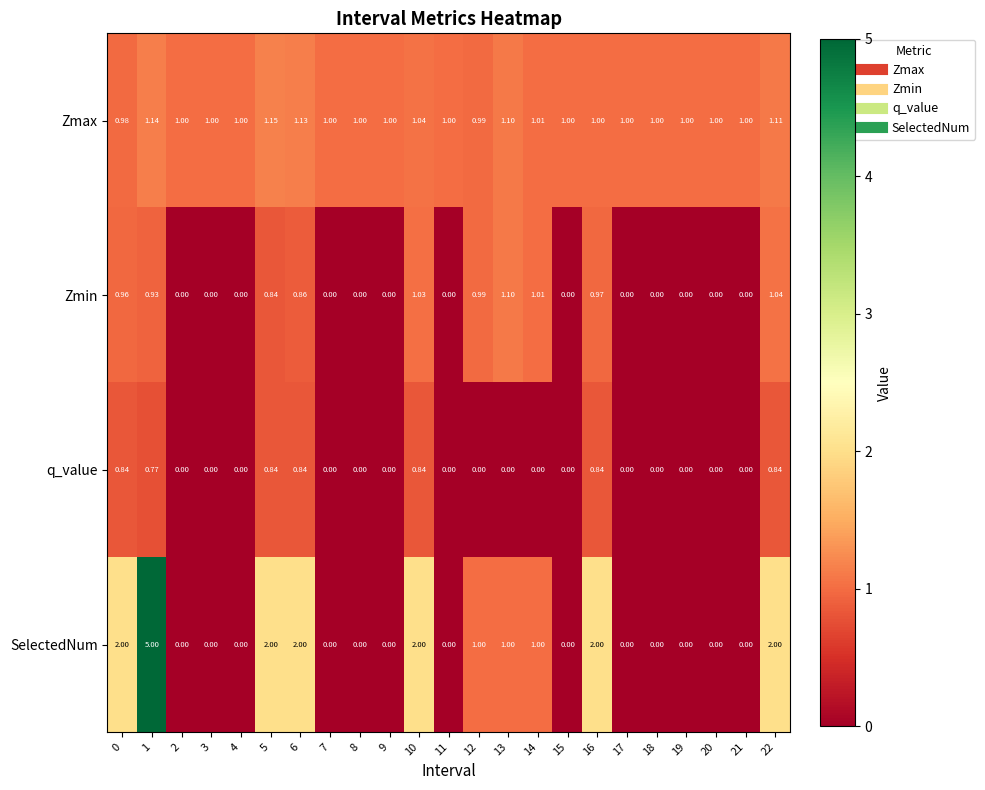

Between 5 and 11, which series saw the biggest shift?

SelectedNum